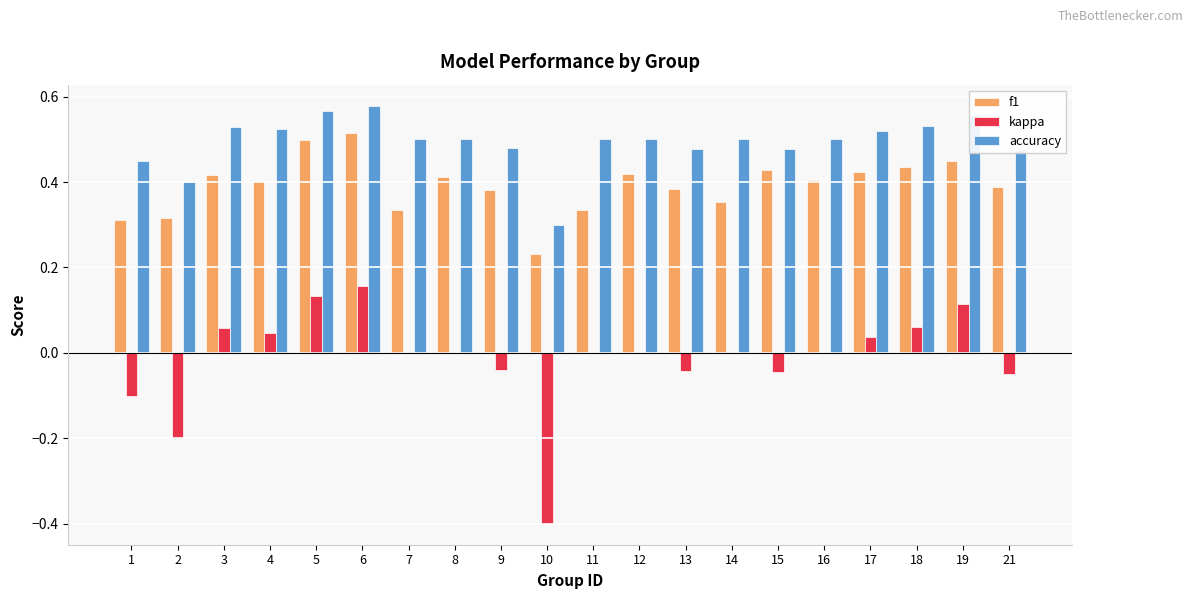

What is the sum of the f1 values at 14 and 13?

0.7